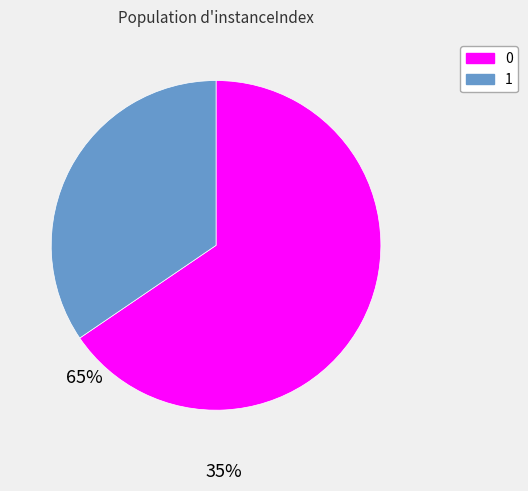

Do 1 and 0 together represent more than half of the pie?

Yes